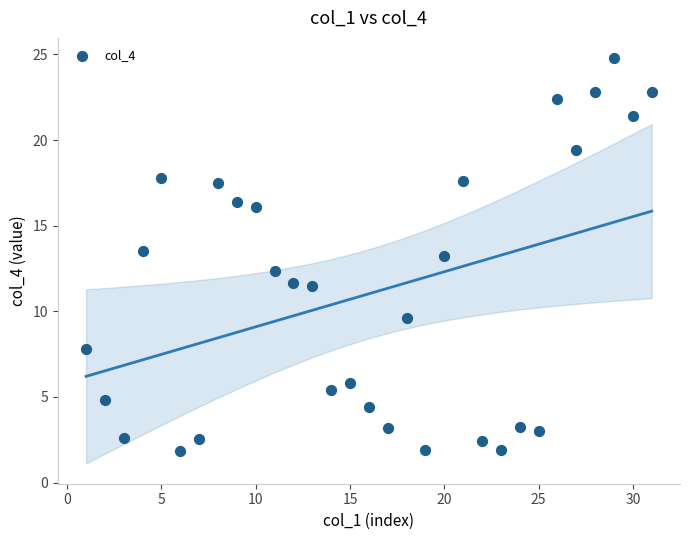

What is the range of X values (max minus min)?

30.0